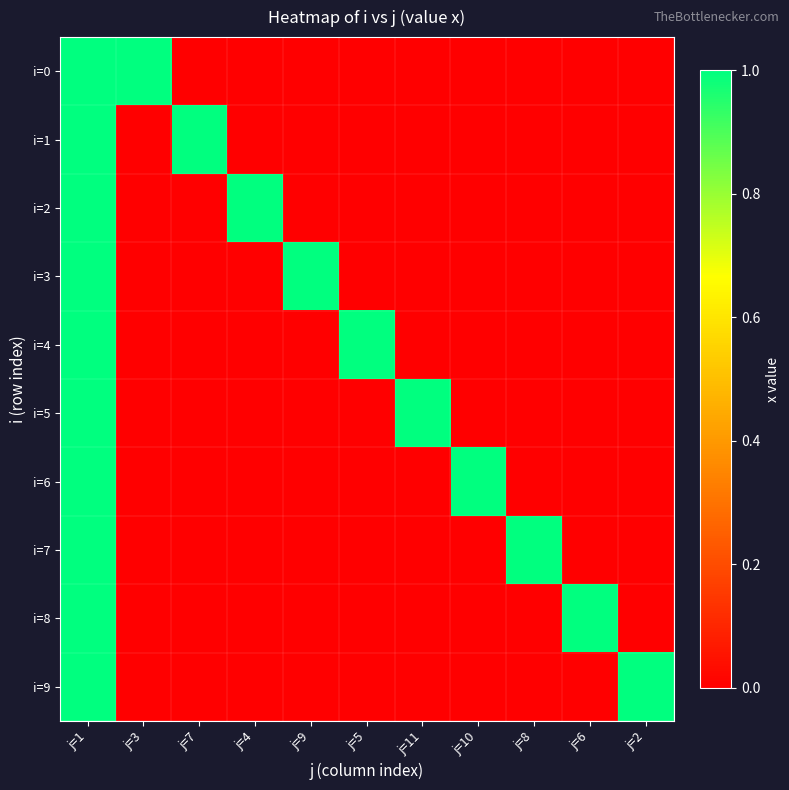

How many categories are shown in the chart?

11